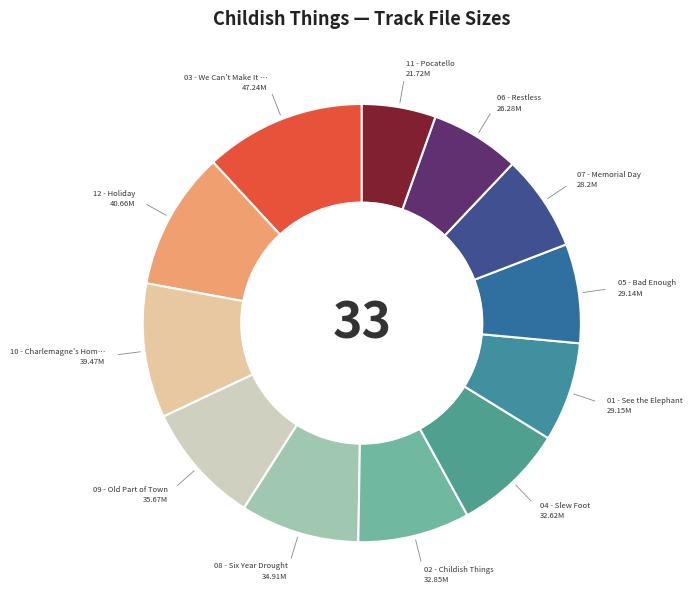

How many slices are in this pie chart?

12